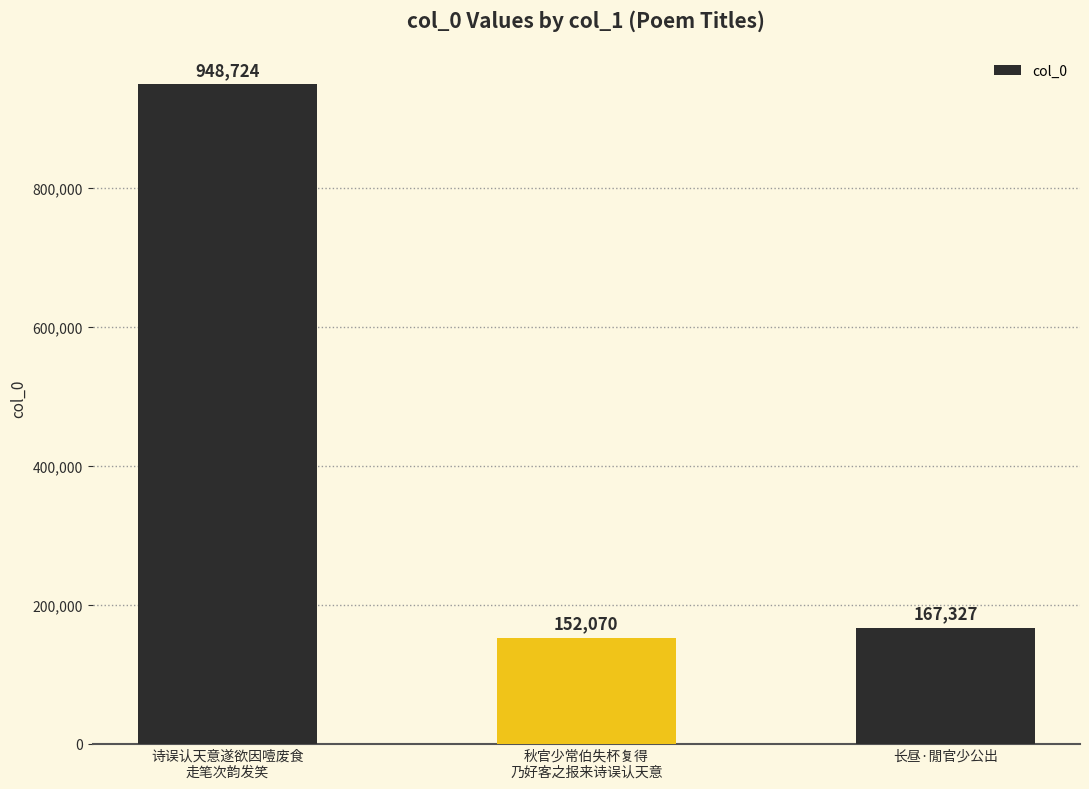

What is the difference between the maximum and minimum values?

796654